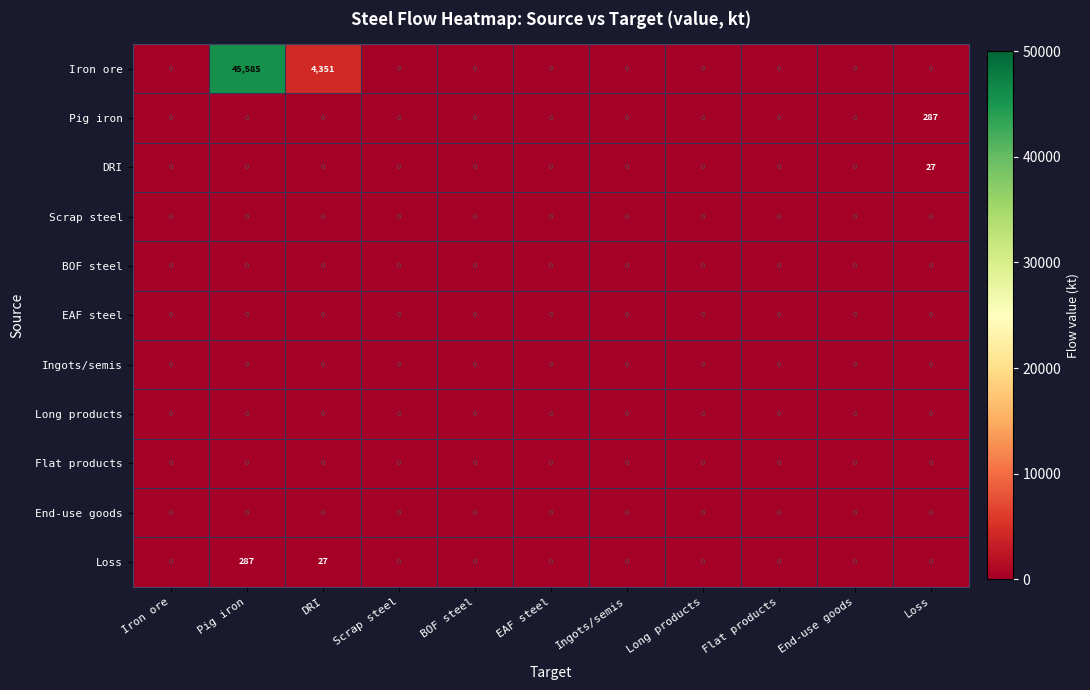

Which series has the widest spread of values?

Iron ore